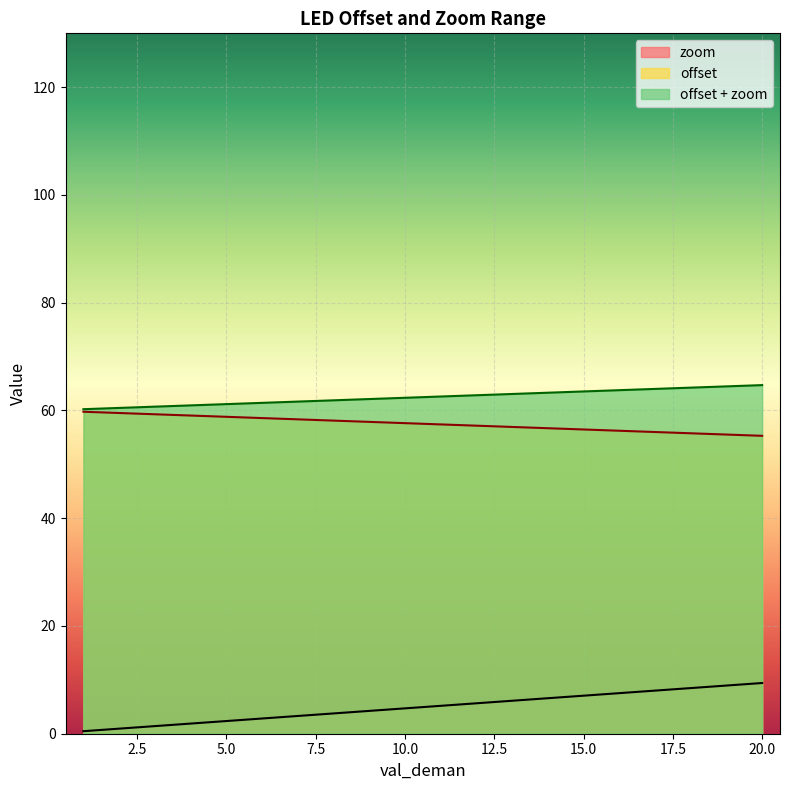

Count the number of categories in the chart.

20